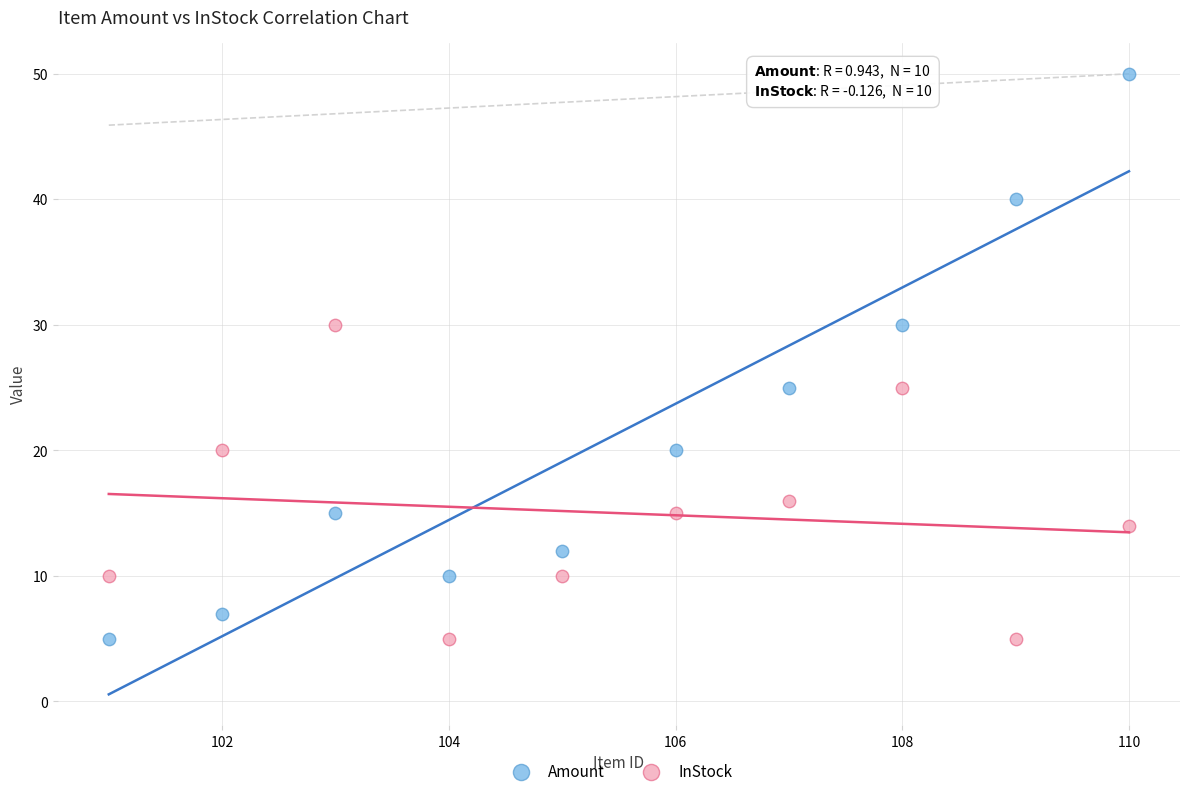

Which series reaches the maximum Y coordinate?

Amount